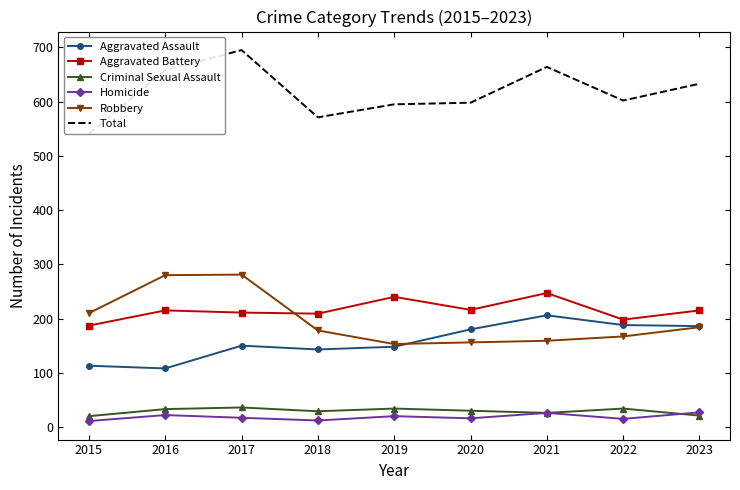

What is the difference between the second highest and second lowest values in the Total series?

93